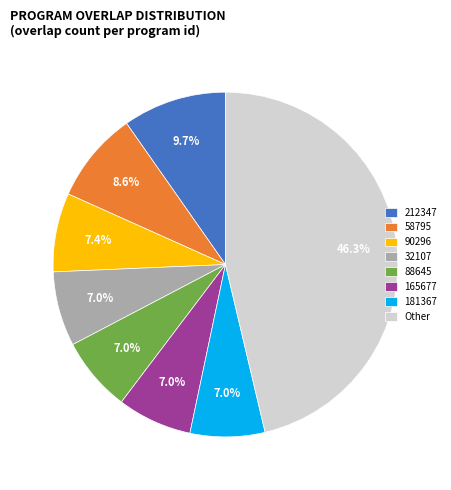

What percentage is NOT represented by Other?

53.7%